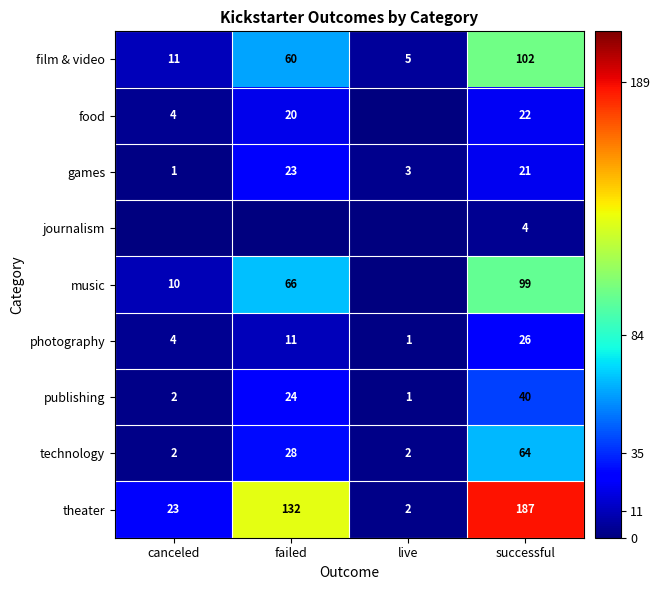

What is the average value of the publishing series?

17